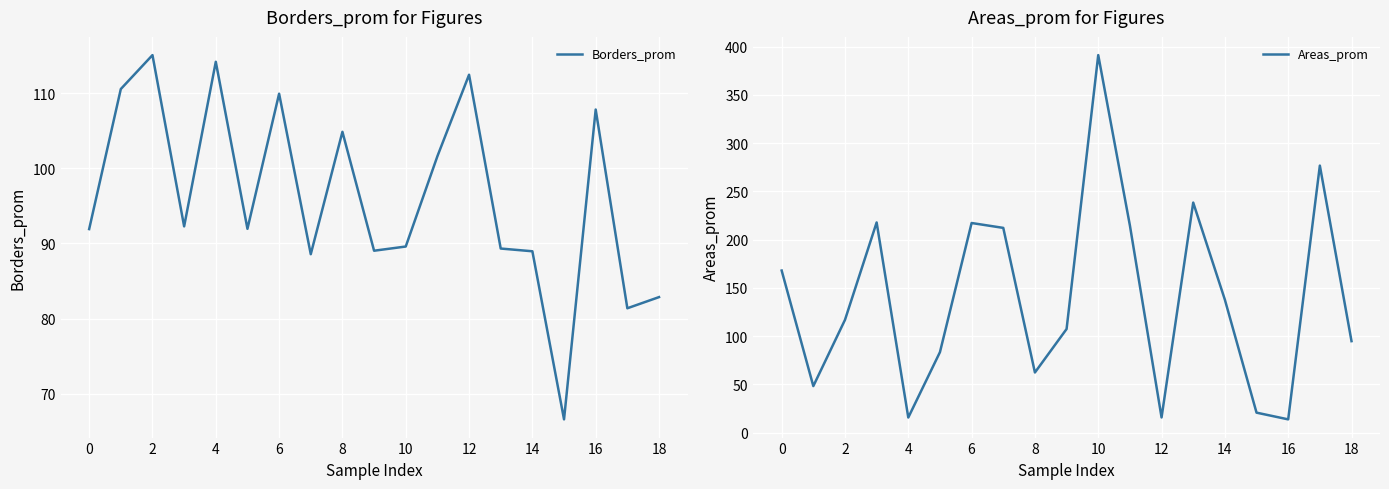

What is the maximum value for Borders_prom?

115.1